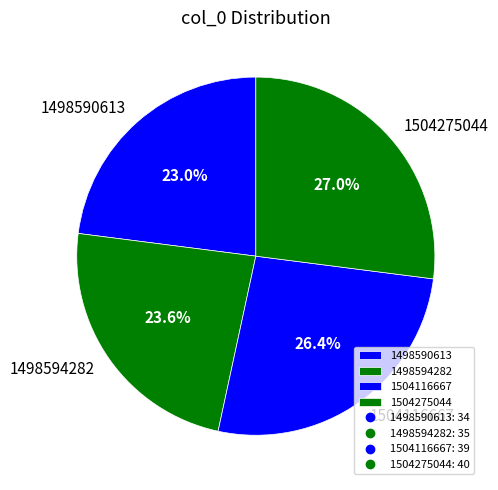

What percentage do 1504275044 and 1498590613 together represent?

50.0%